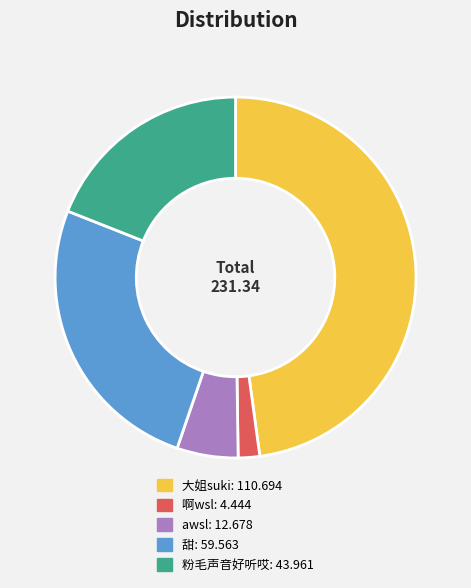

The 啊wsl slice represents 2% of the pie. True or false?

True